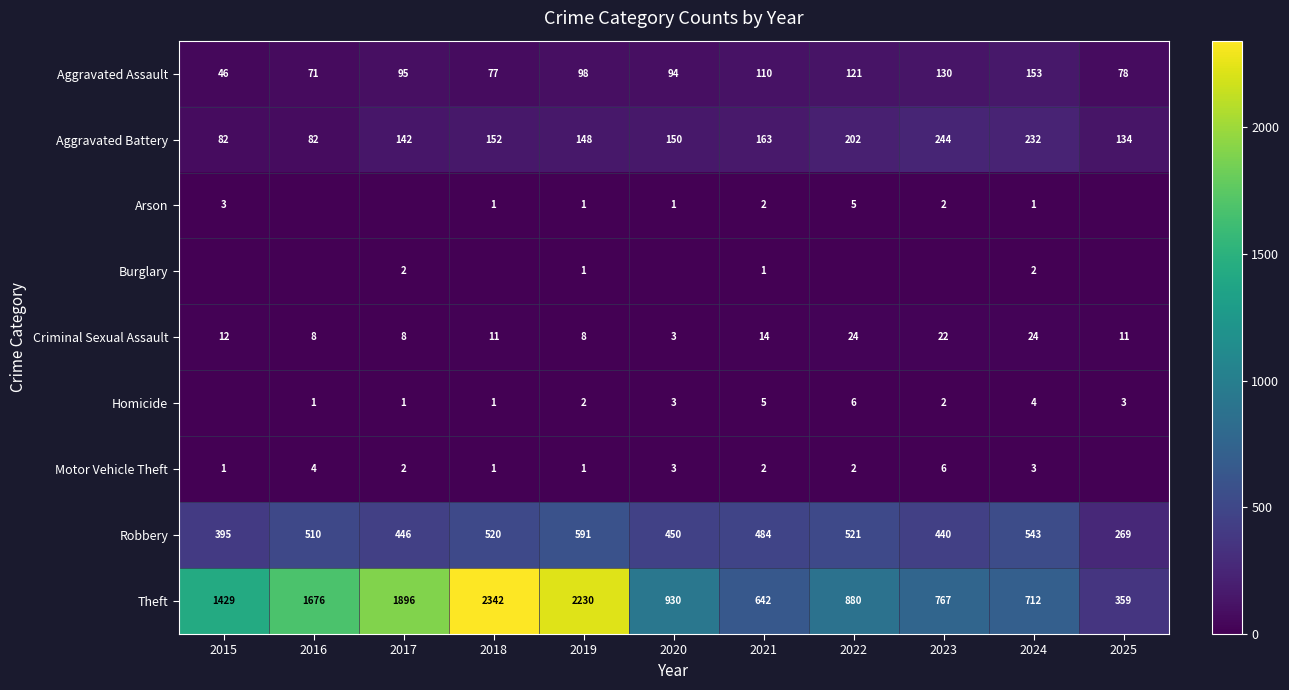

What is the difference between the maximum and second lowest values in the Robbery series?

196